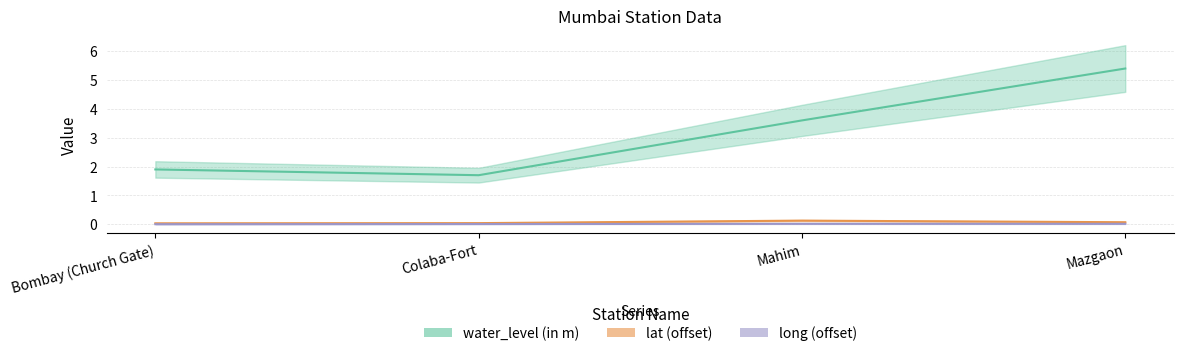

What is the label of the 3rd point from the left?

Mahim